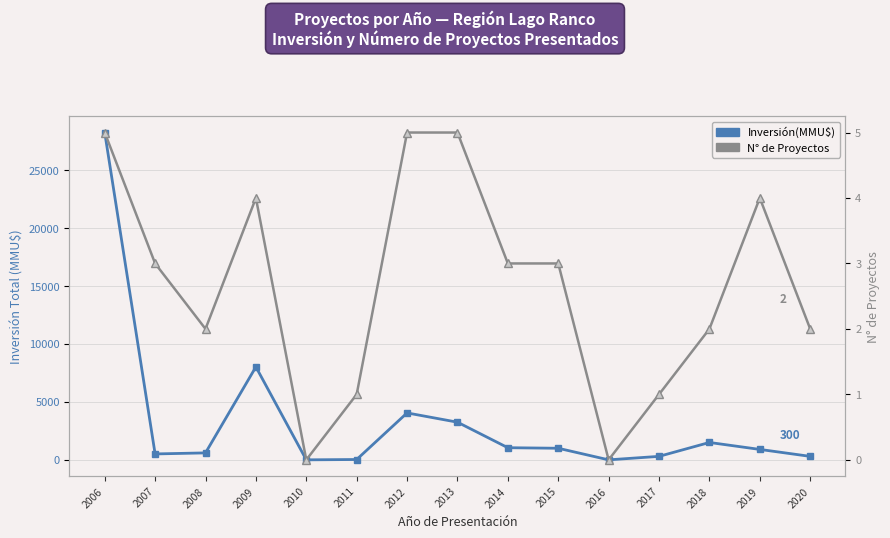

Where is the first local maximum for Inversión(MMU$)?

2009